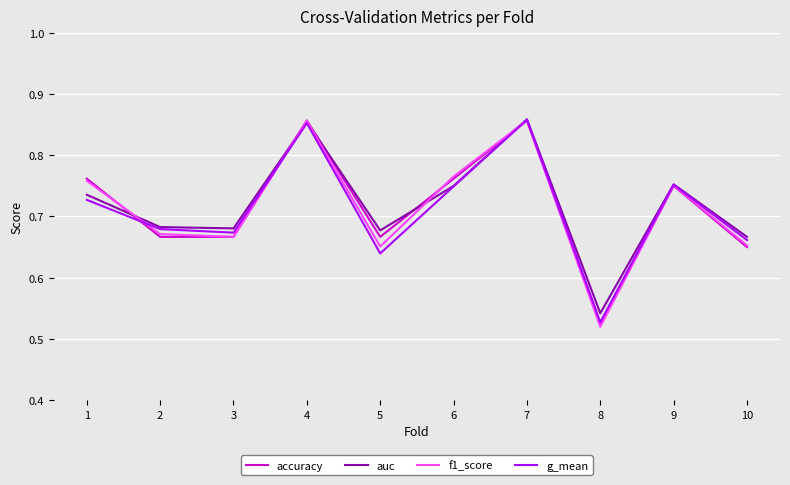

How many g_mean values are between 0 and 1?

10